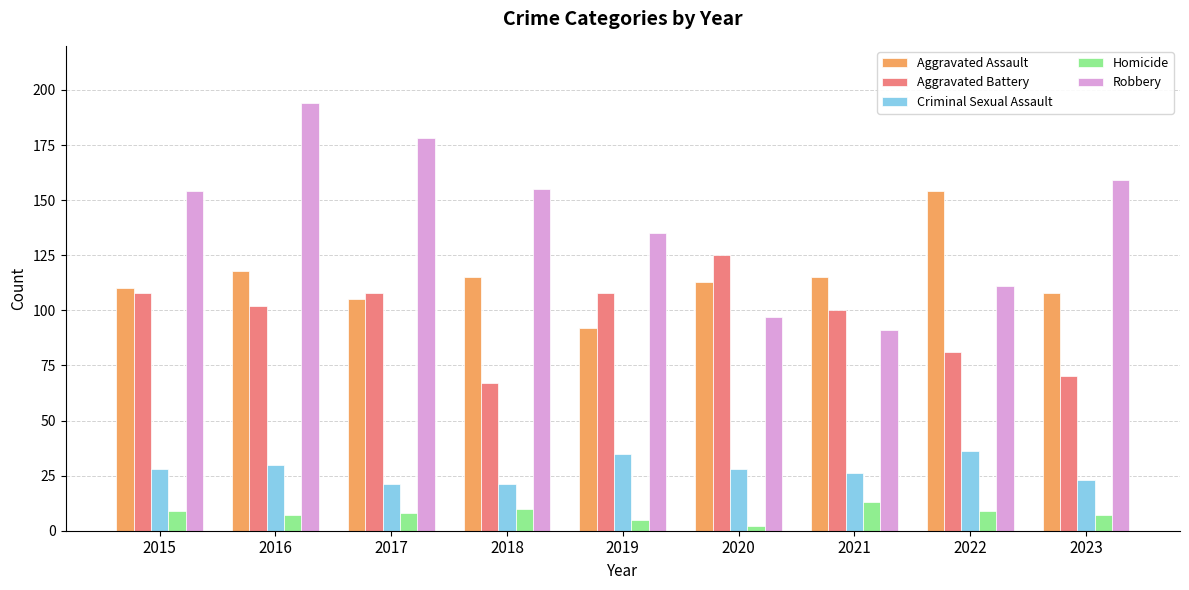

Are the bars horizontal?

No